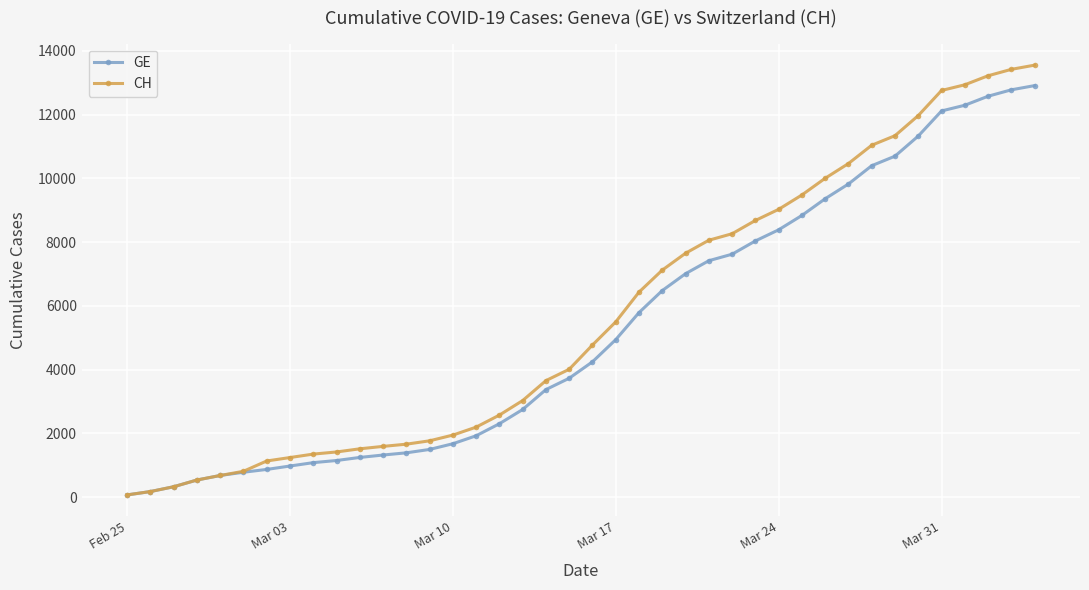

What is the greatest value displayed?

13553